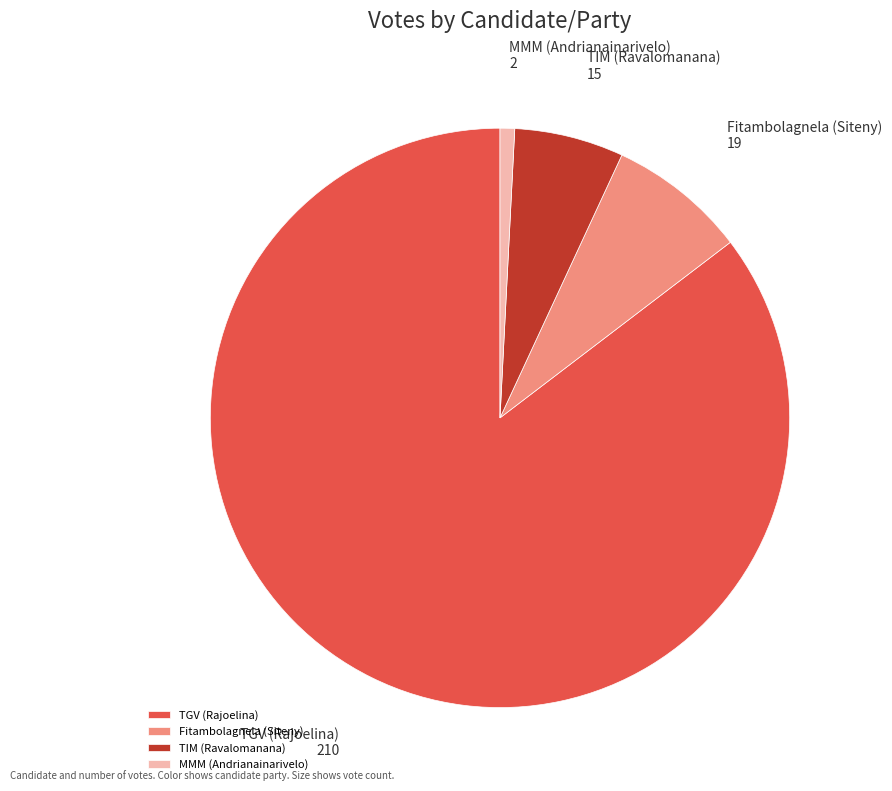

Is the sum of MMM (Andrianainarivelo) and TIM (Ravalomanana) greater than half?

No